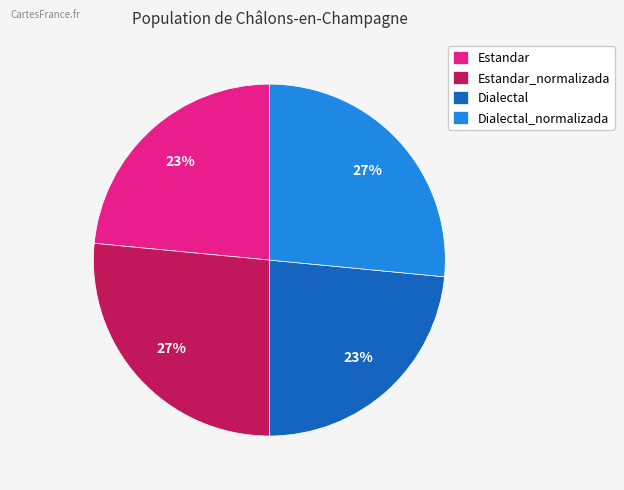

Is Estandar_normalizada the majority of the pie?

No